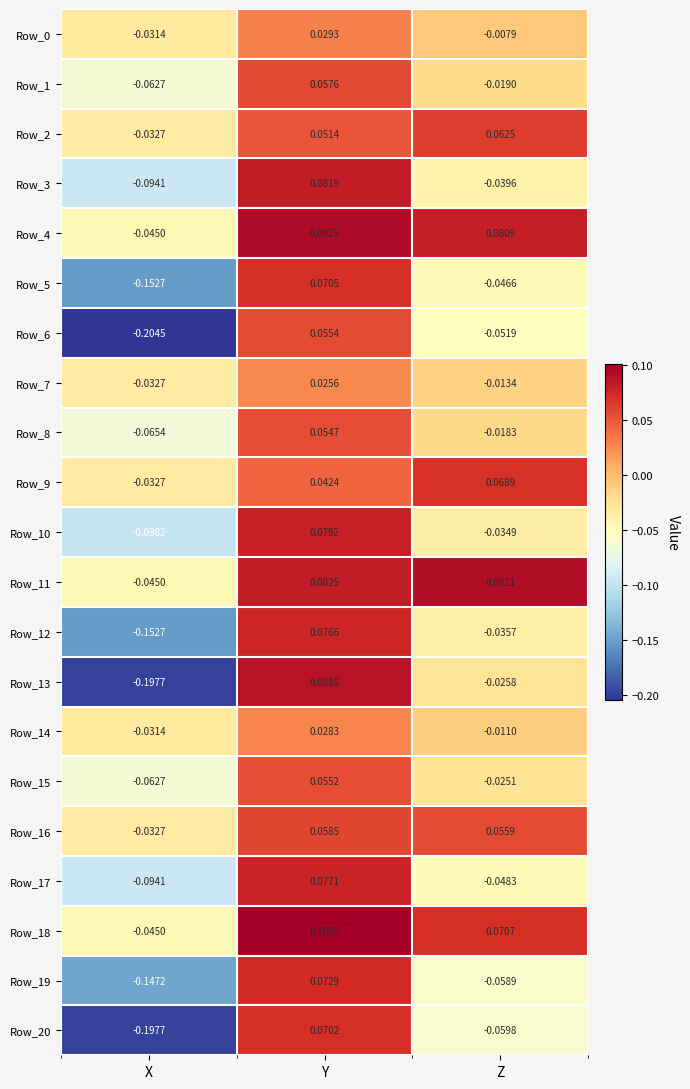

Rank the categories by Row_14 value from highest to lowest.

Y, Z, X